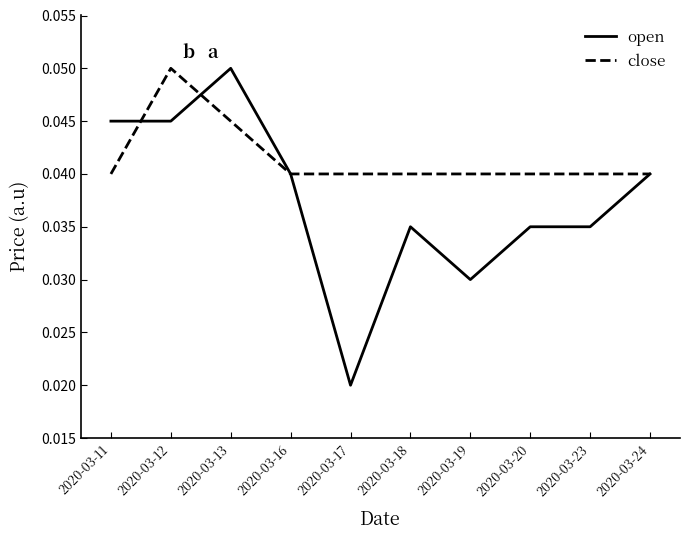

List the series in order of their overall mean, lowest first.

open, close